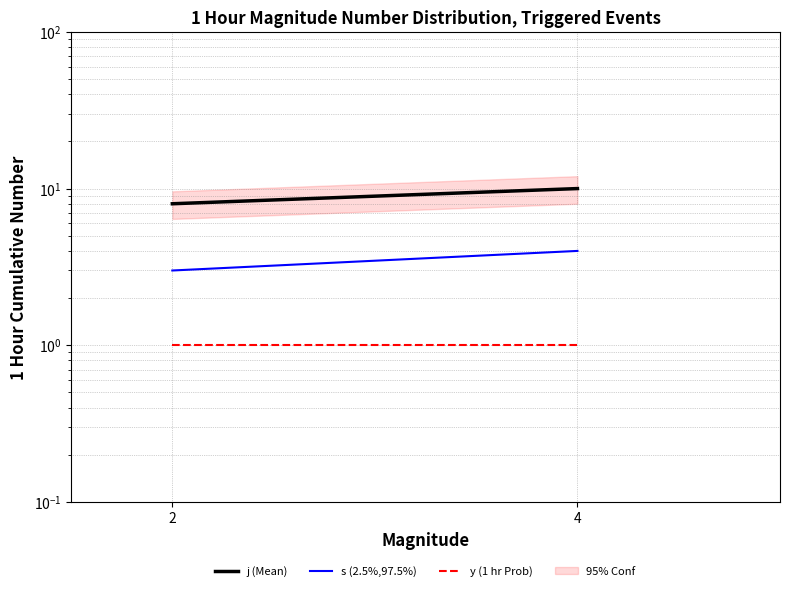

At which label is y (1 hr Prob) closest to 1?

2